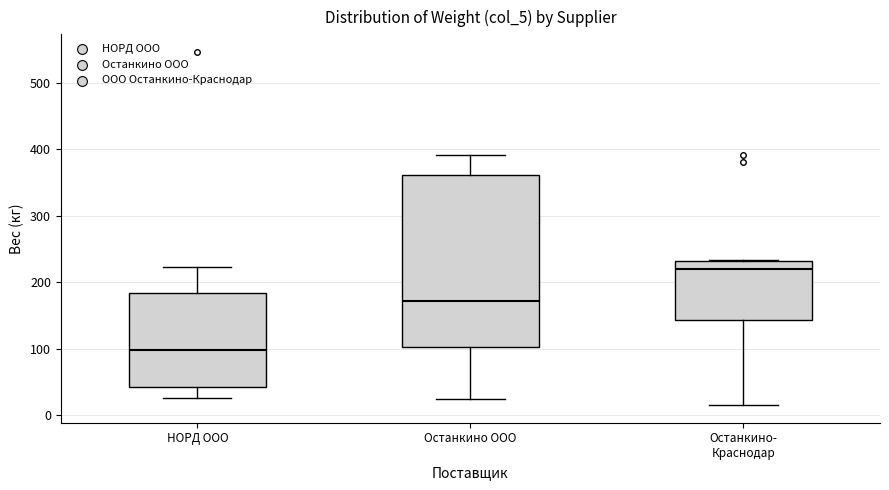

Which box has the highest median line?

Останкино- Краснодар